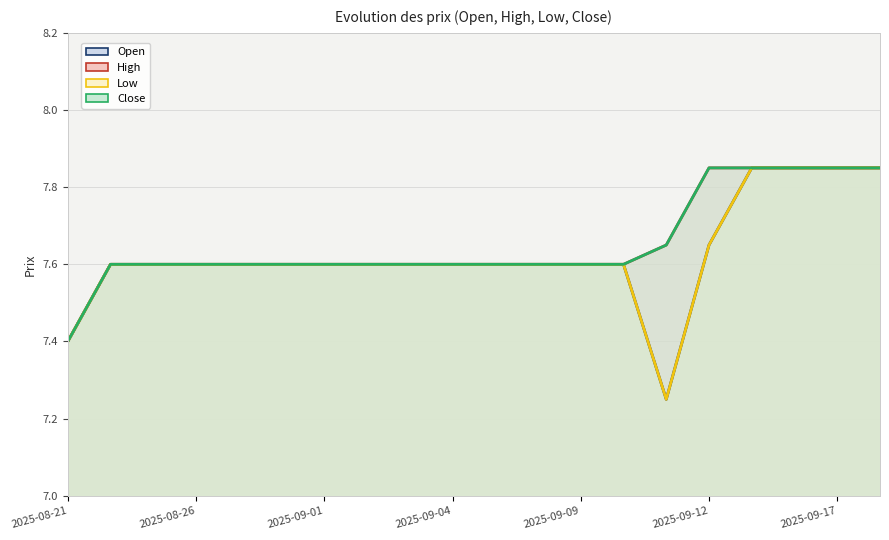

True or false: Close has more than 1 interior local peaks.

False